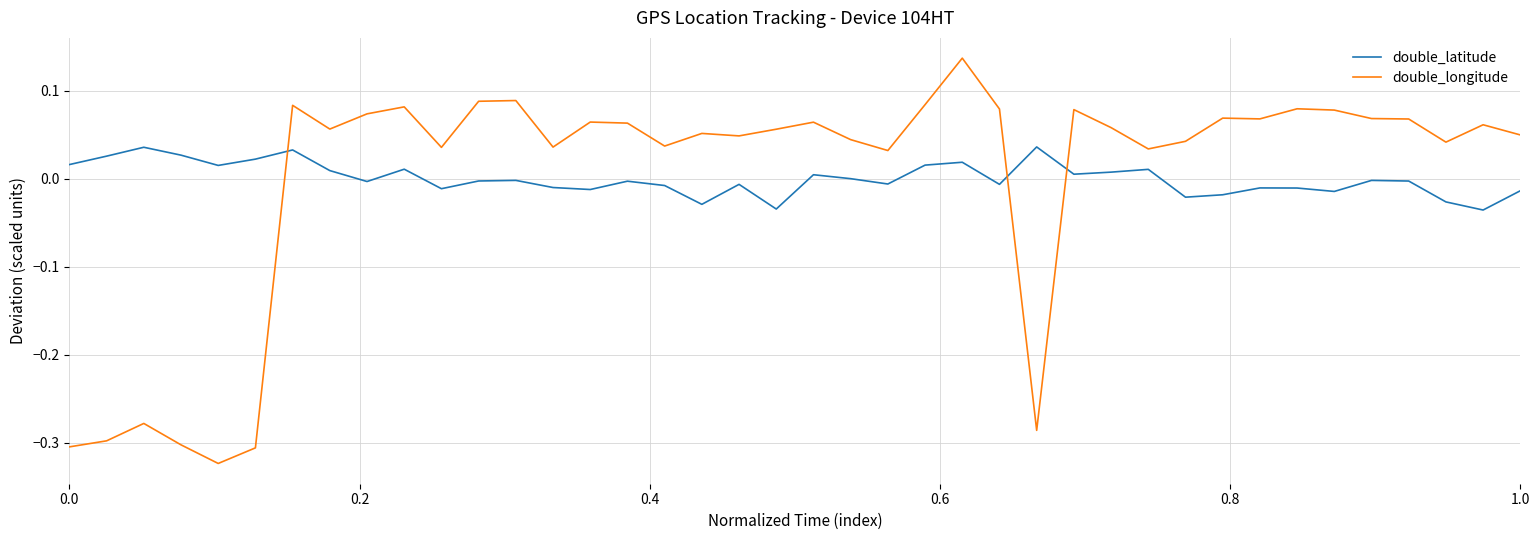

Which series has the widest spread of values?

double_longitude